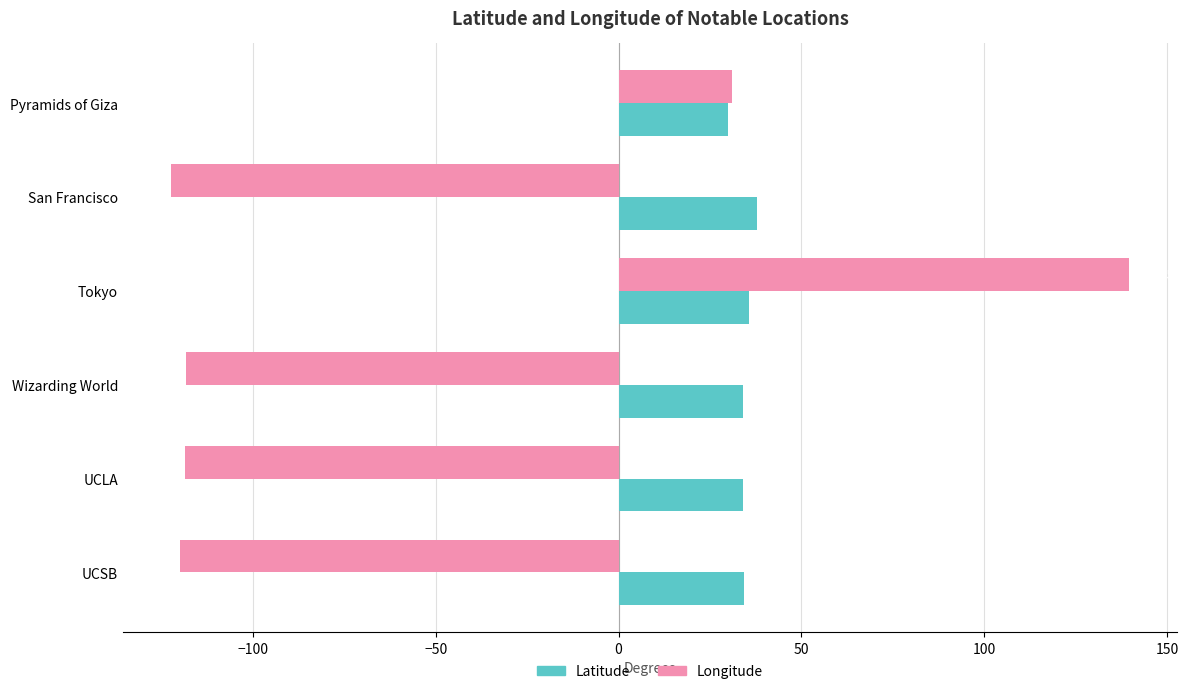

What is the difference between the Latitude values at Wizarding World and San Francisco?

3.6